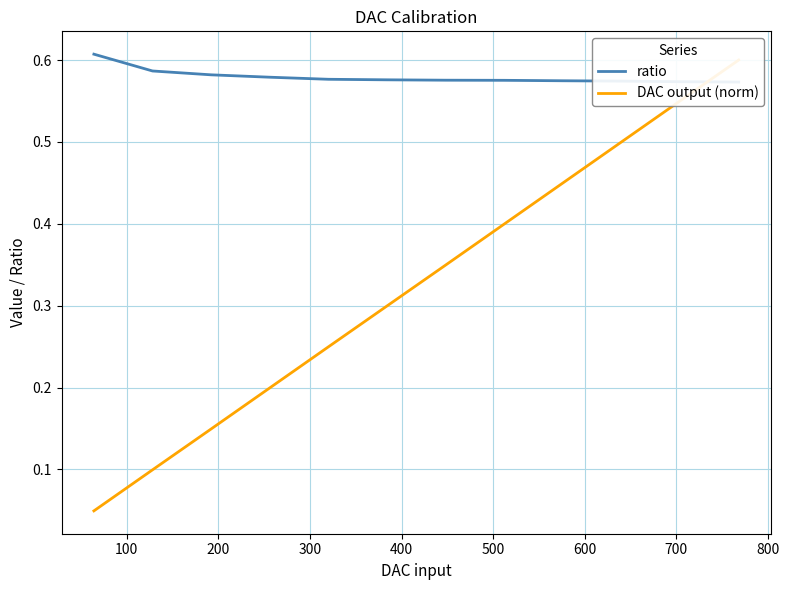

Which series has the largest total across all categories?

ratio